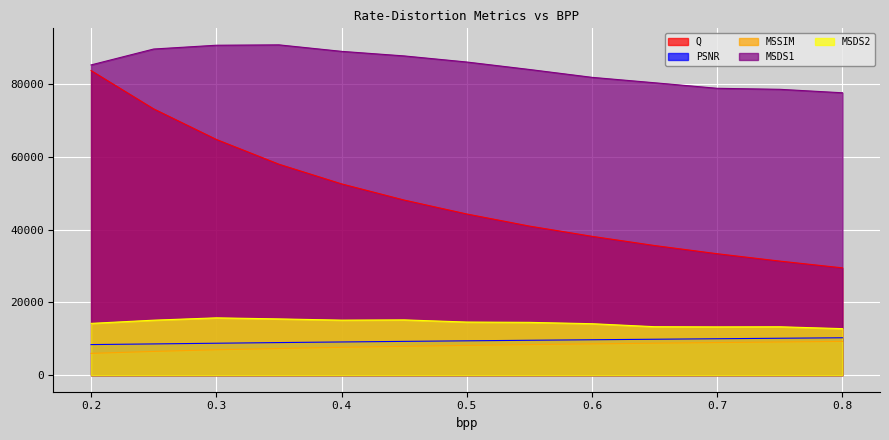

List the labels in order of PSNR value, largest first.

0.8, 0.75, 0.7, 0.65, 0.6, 0.55, 0.5, 0.45, 0.4, 0.35, 0.3, 0.25, 0.2